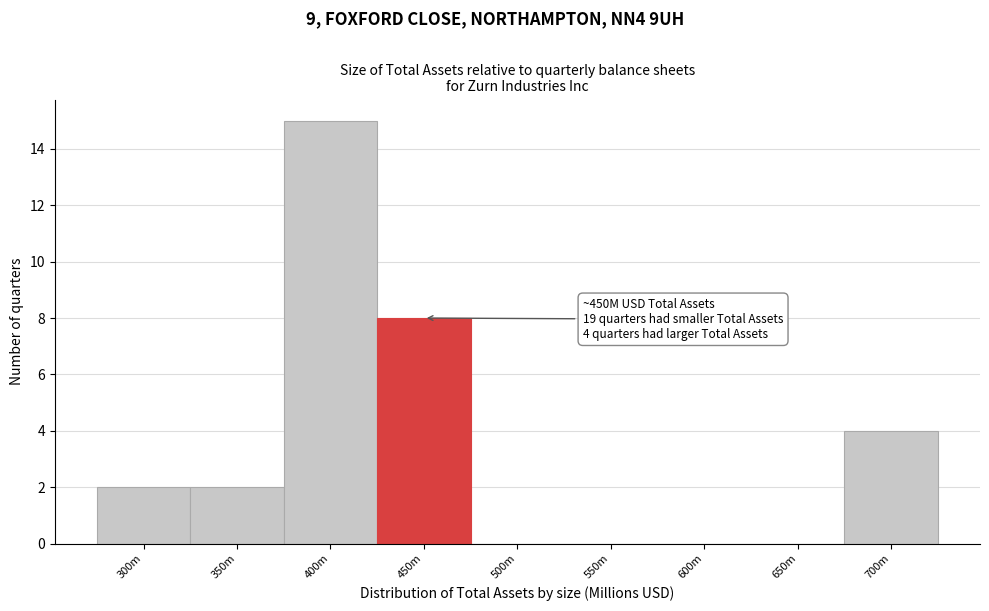

Reading right to left, list all the values displayed in this chart.

700m=4	650m=0	600m=0	550m=0	500m=0	450m=8	400m=15	350m=2	300m=2